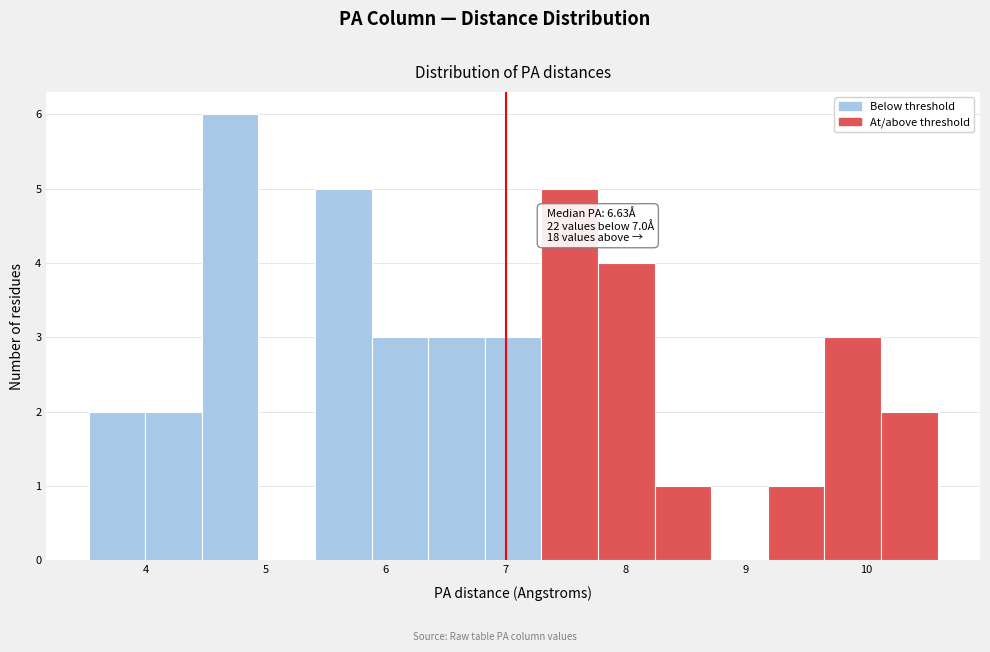

Which range on the x-axis has the tallest bar?

4.5 to 4.9